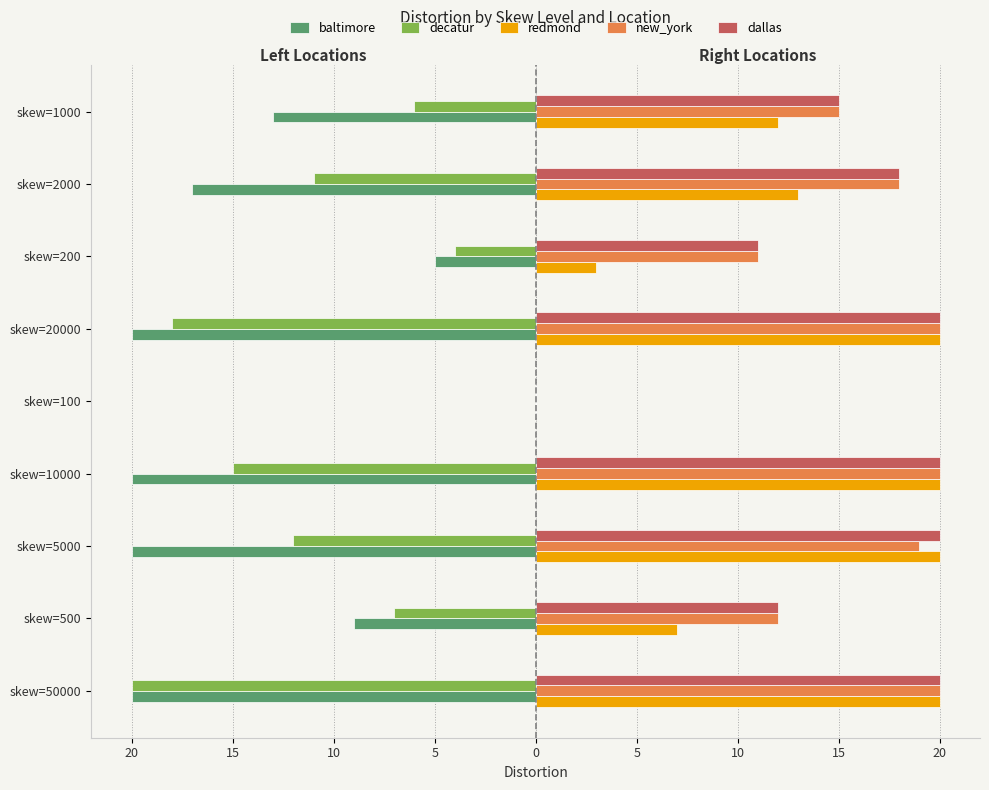

What is the difference between the maximum and minimum values in the new_york series?

20